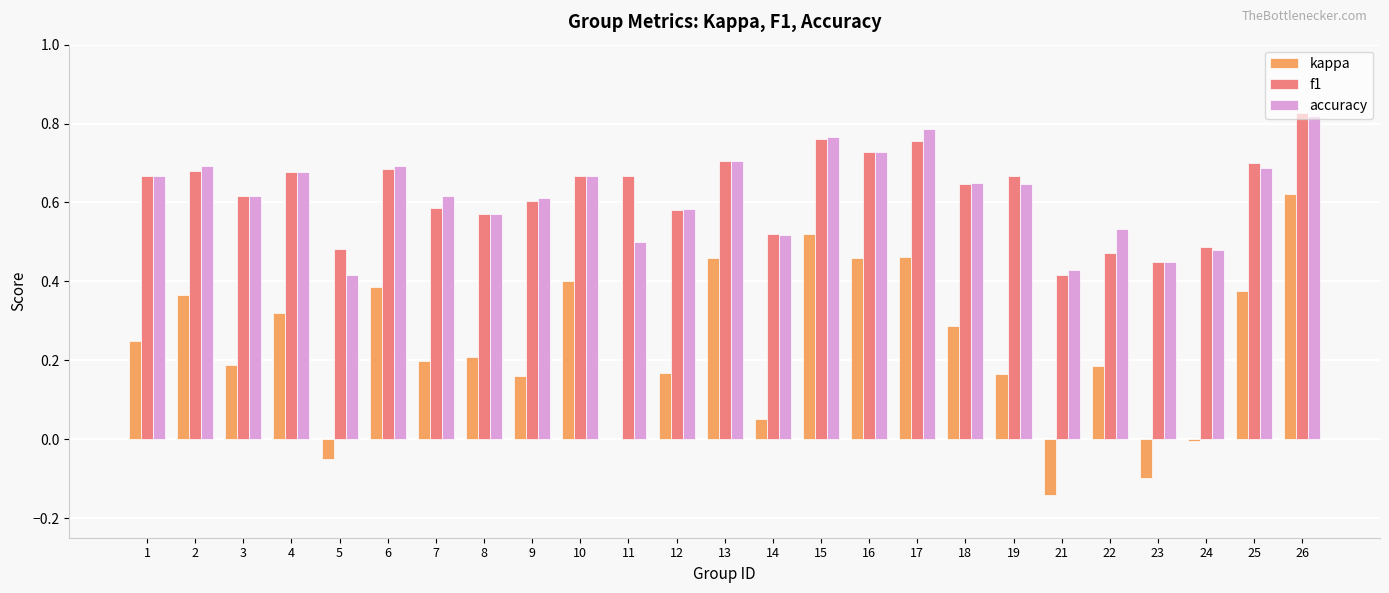

Count the number of data series in this chart.

3